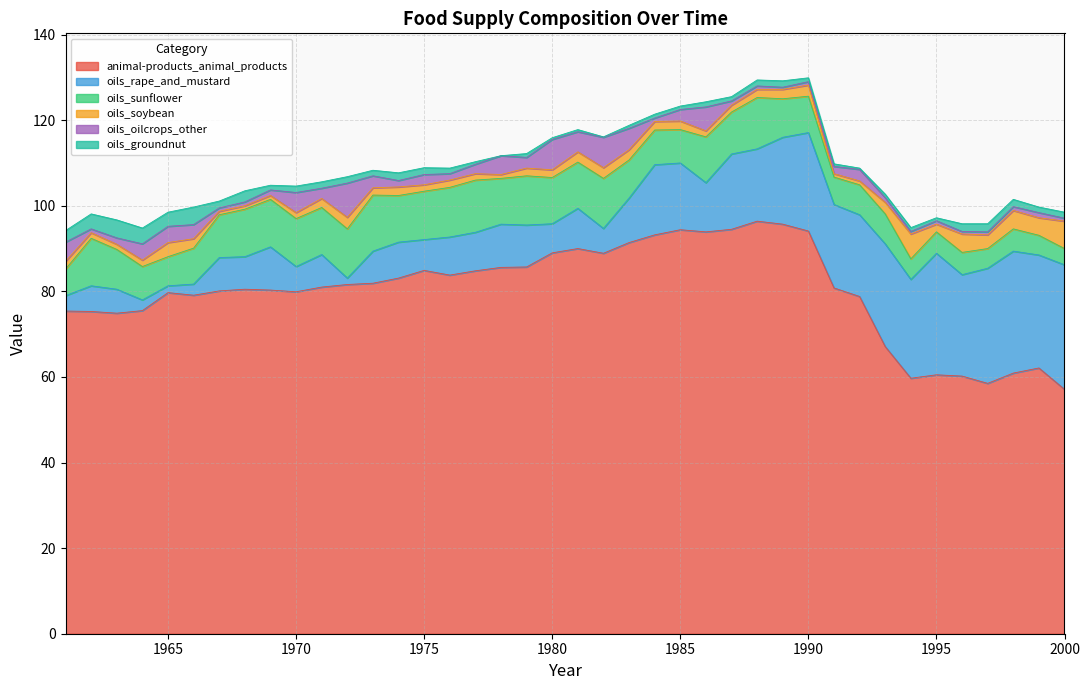

Which series has the largest range (max minus min)?

animal-products_animal_products